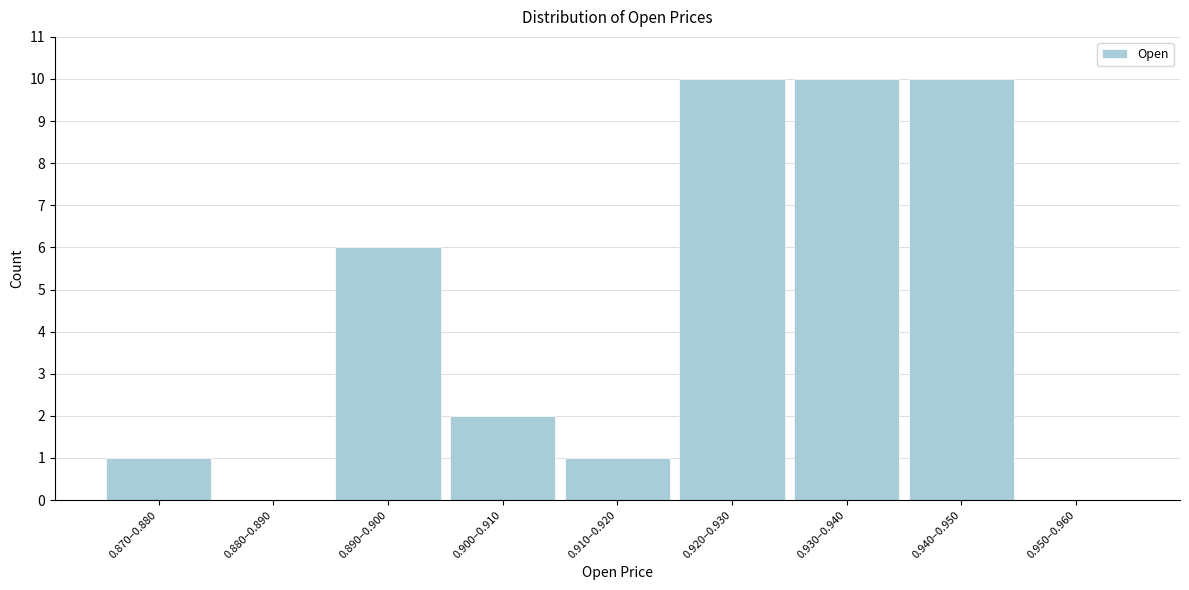

Reading right to left, what are all the values shown in this chart?

0.950–0.960=0	0.940–0.950=10	0.930–0.940=10	0.920–0.930=10	0.910–0.920=1	0.900–0.910=2	0.890–0.900=6	0.880–0.890=0	0.870–0.880=1